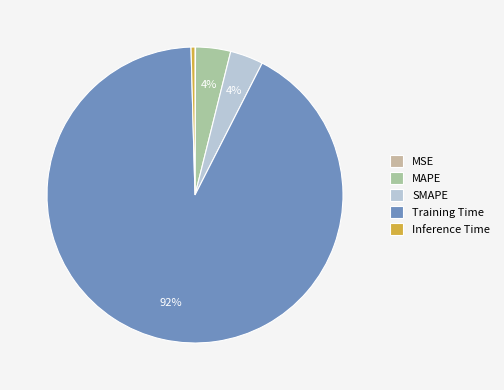

To the nearest percent, what is the combined percentage of SMAPE and MSE?

4%